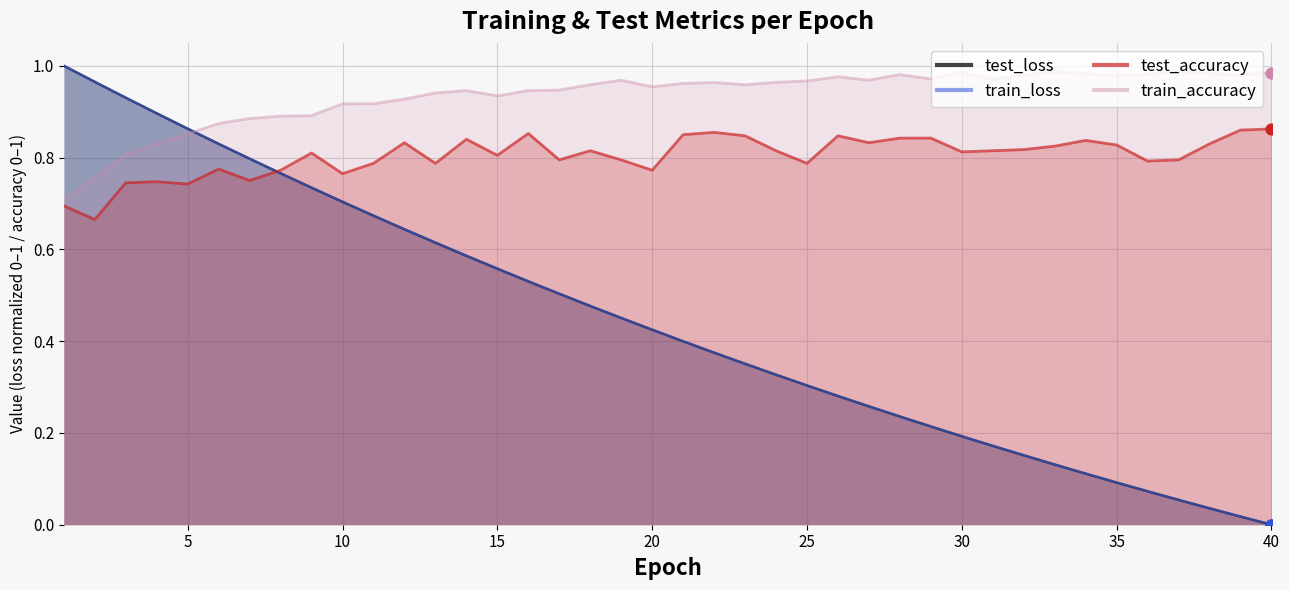

Which series reaches the maximum Y coordinate?

test_loss